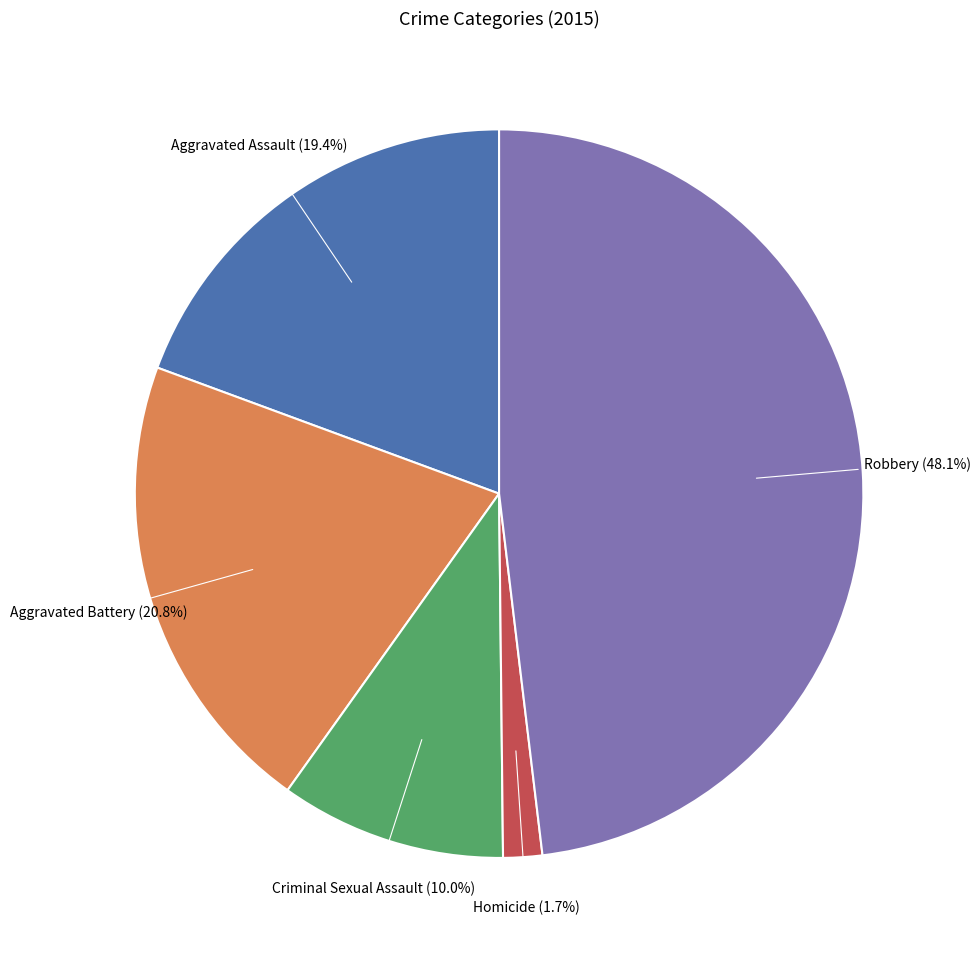

How many slices are in this pie chart?

5